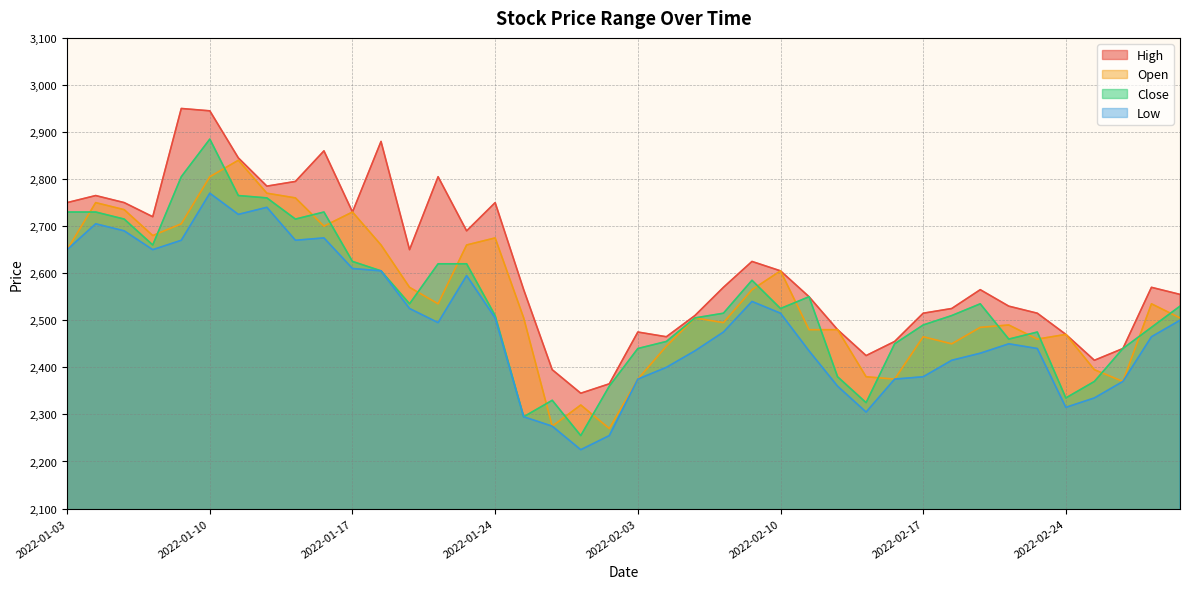

Does the chart display data point markers on the line(s)?

No